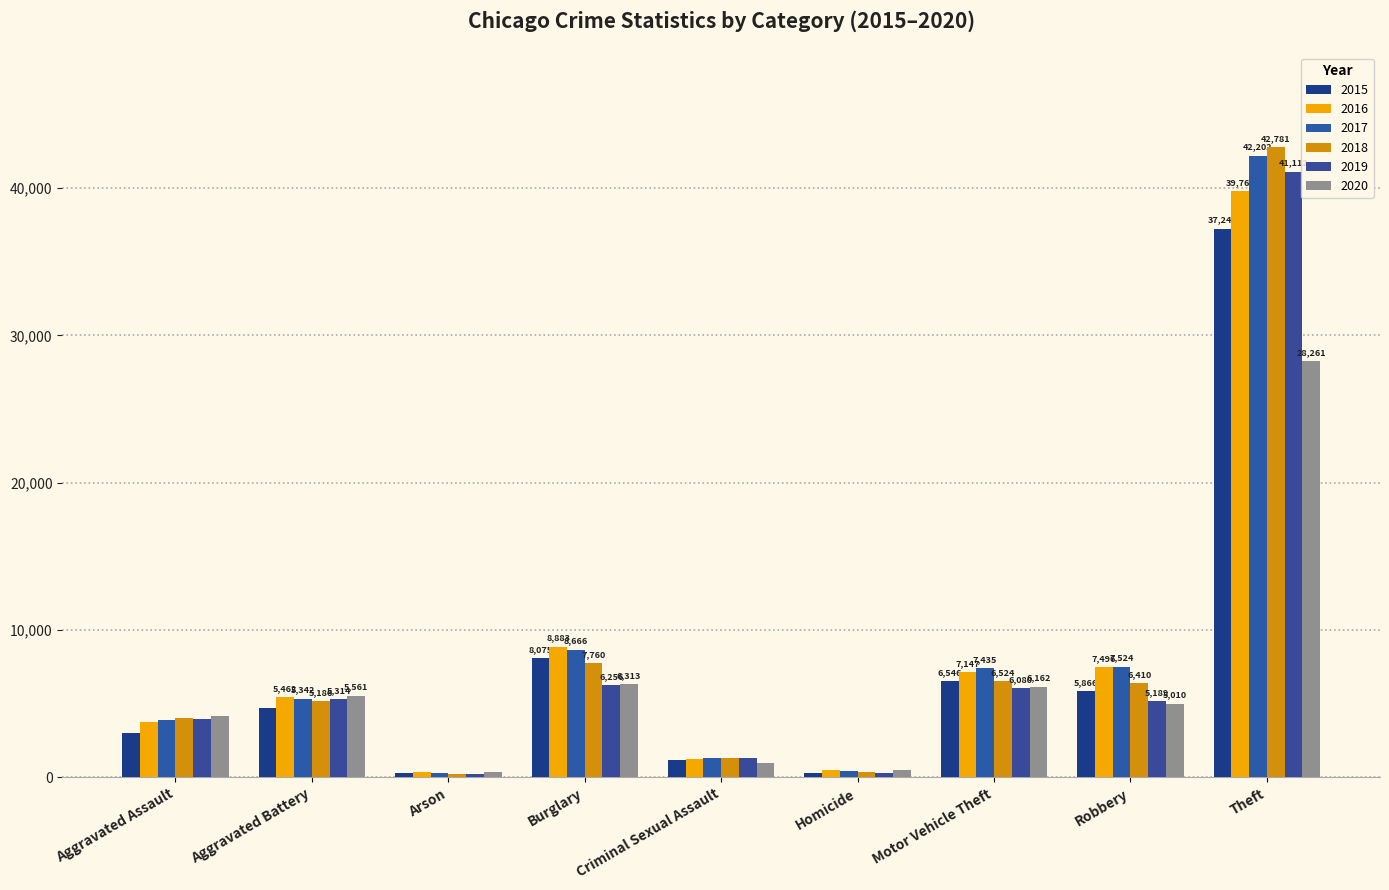

How many groups of bars are there?

9